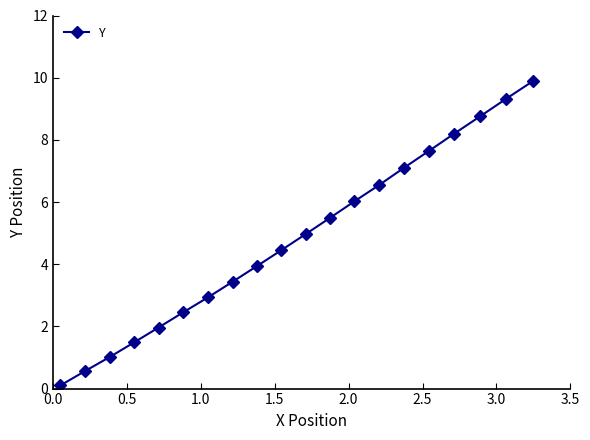

What is the average value?

4.8